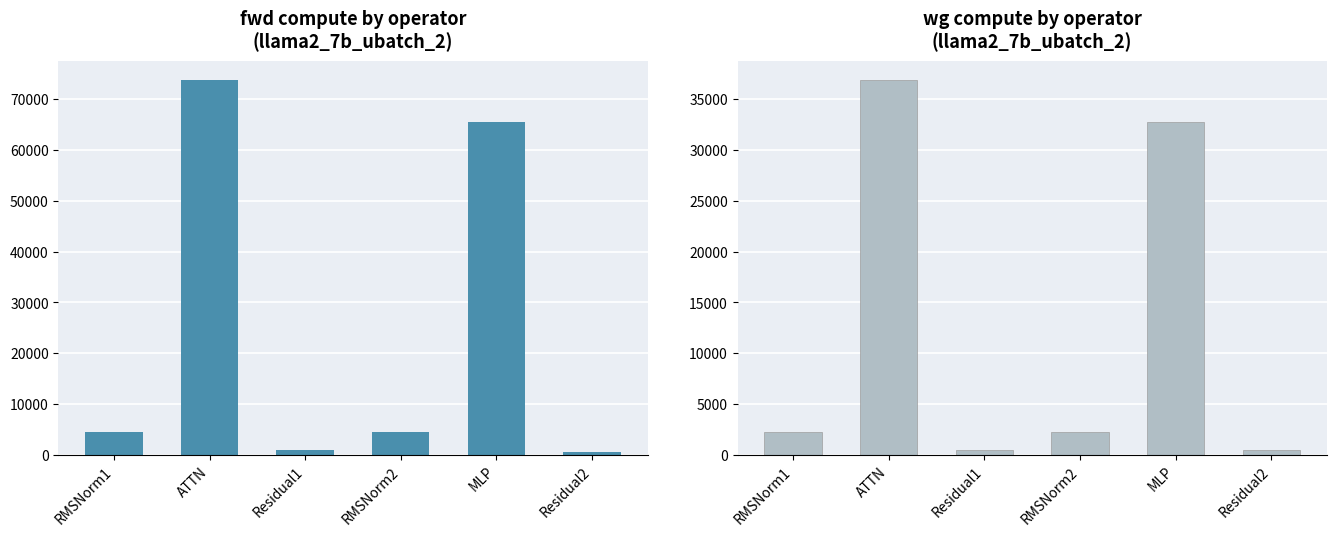

Count the number of data series in this chart.

2